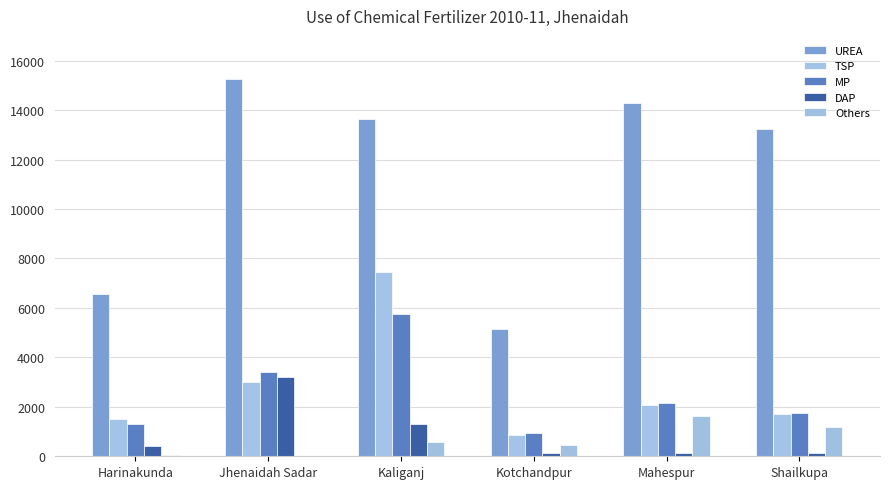

What is the sum of all Others values?

3899